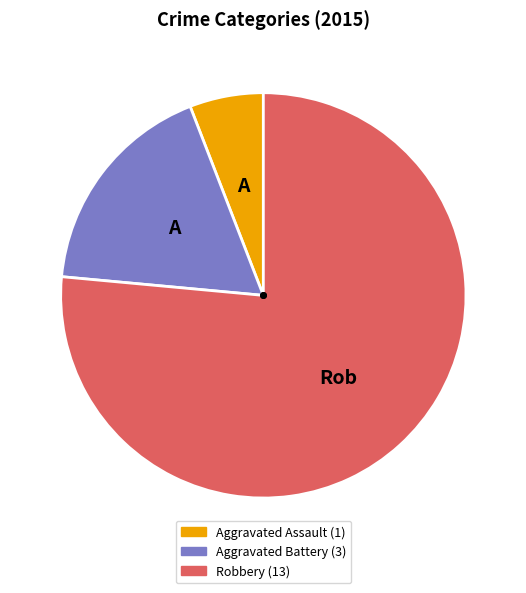

Rank the categories by value from highest to lowest.

Robbery, Aggravated Battery, Aggravated Assault